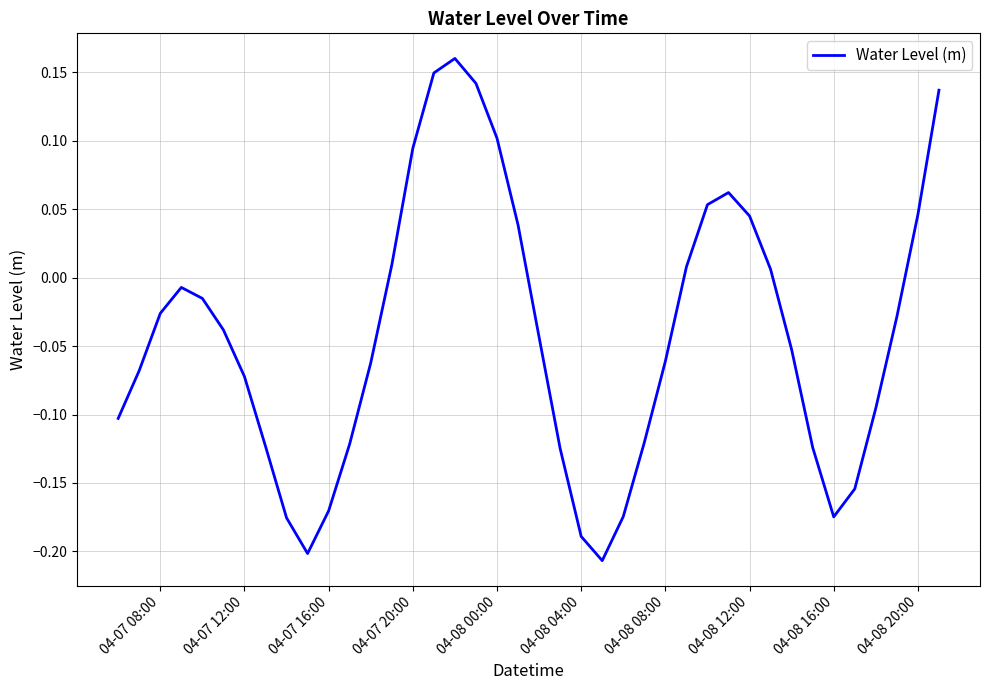

Does the chart display data point markers on the line(s)?

No